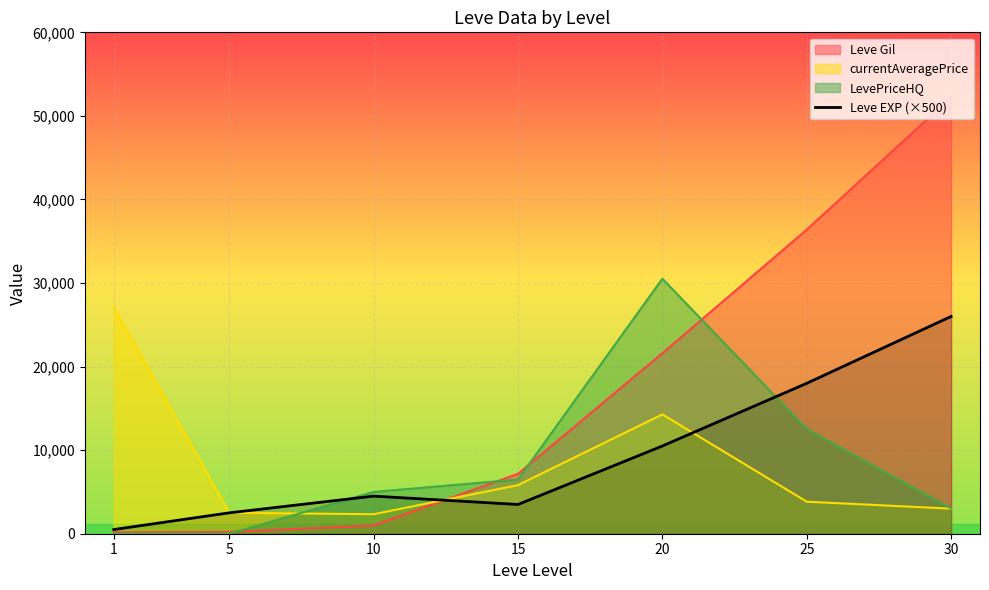

What is the difference between the maximum and second lowest values?

23500